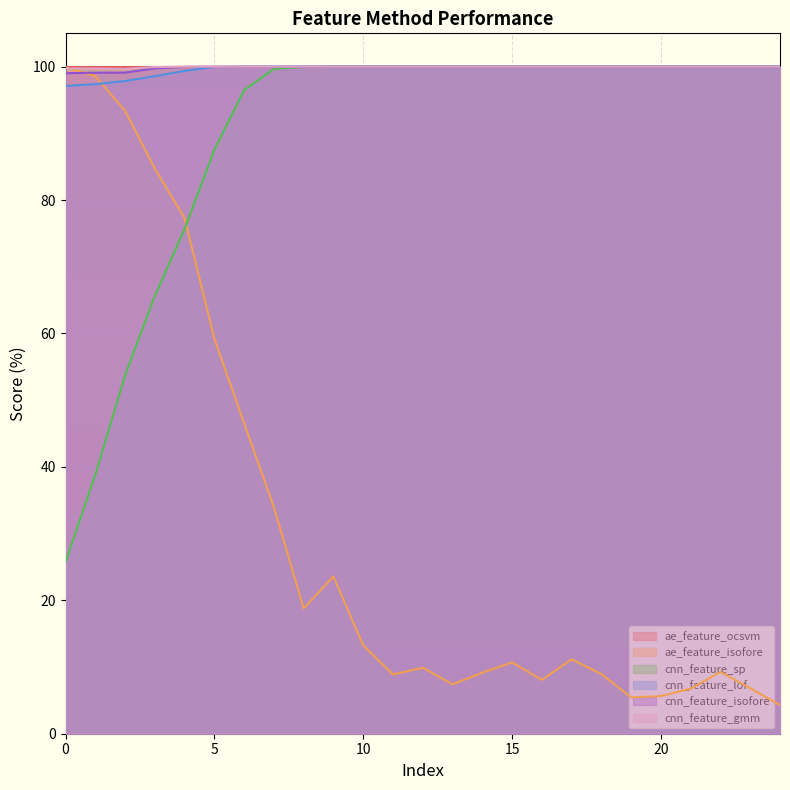

What is the difference between the second highest and minimum values in the ae_feature_isofore series?

94.3